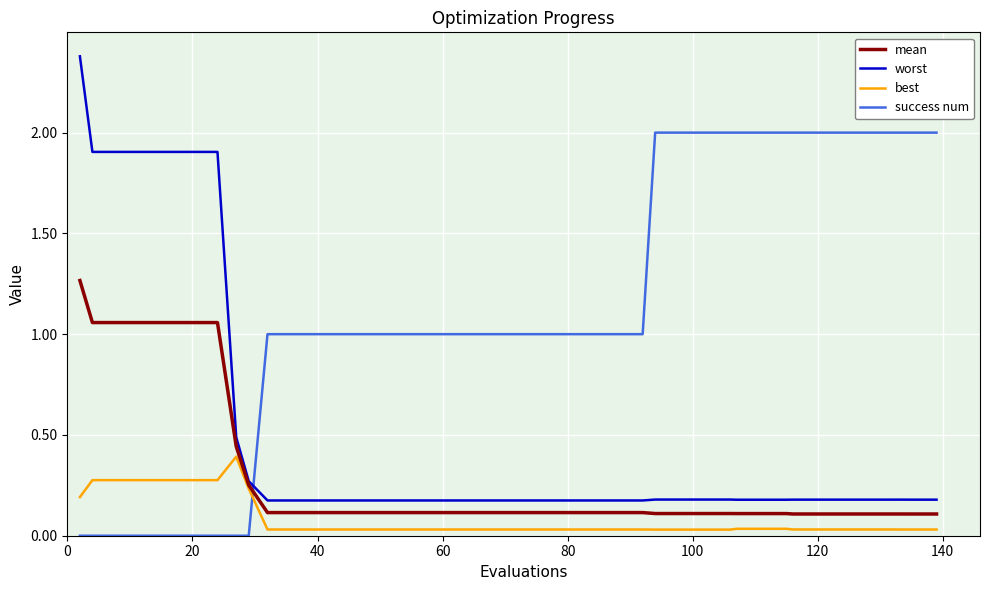

What is the difference between the maximum and minimum values in the worst series?

2.2